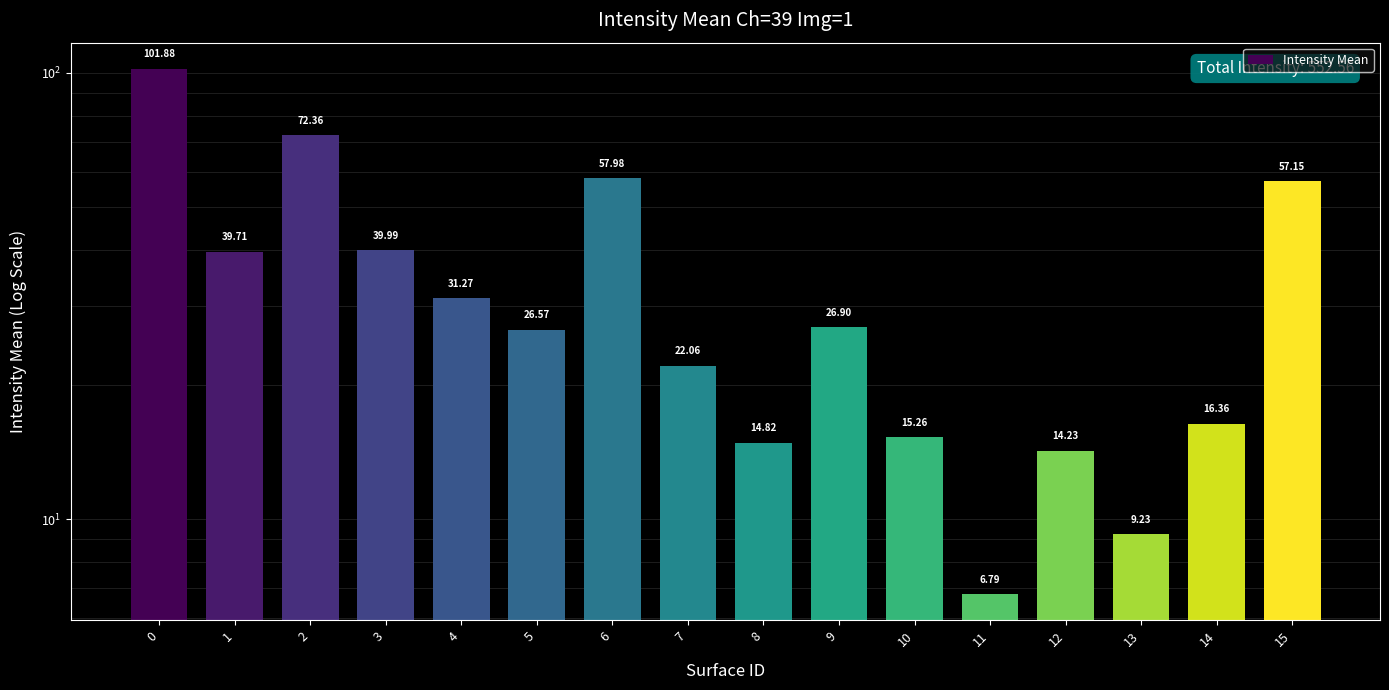

What is the sum of all values?

552.6